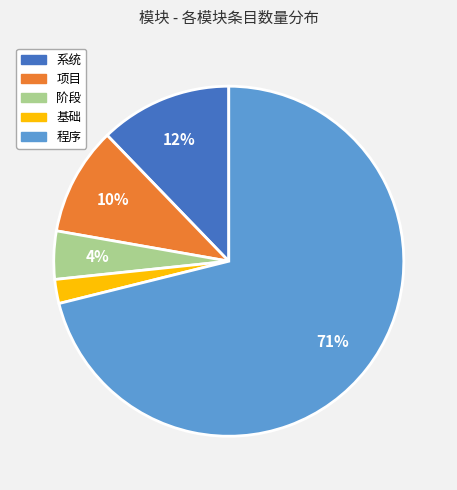

What is the ratio of the value at 项目 to the value at 系统?

0.8